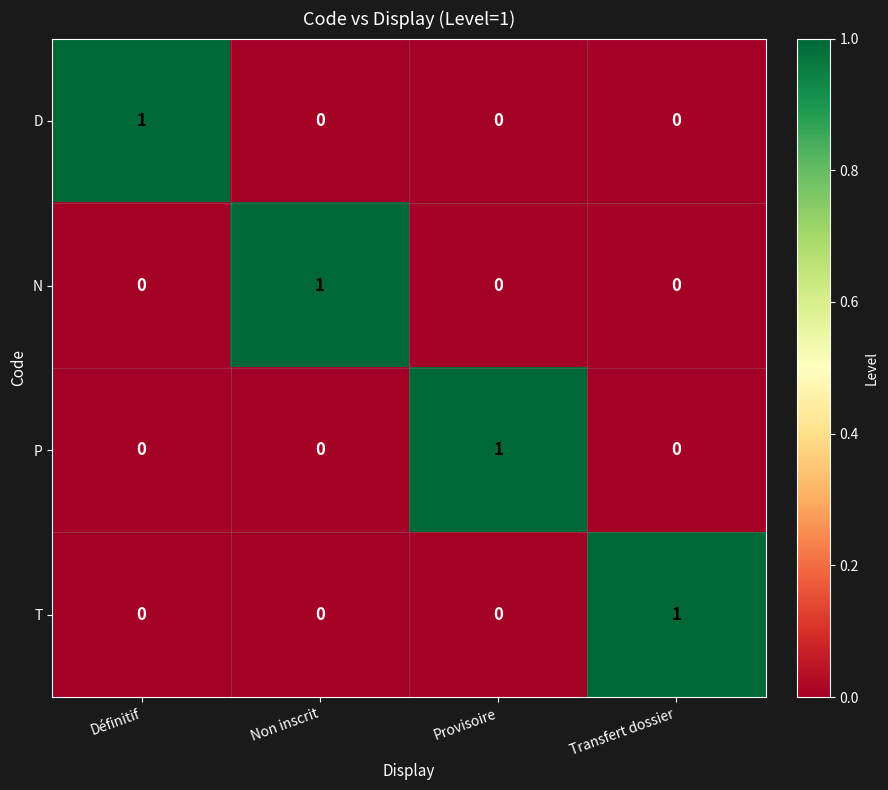

At how many categories does at least one series exceed 0?

4